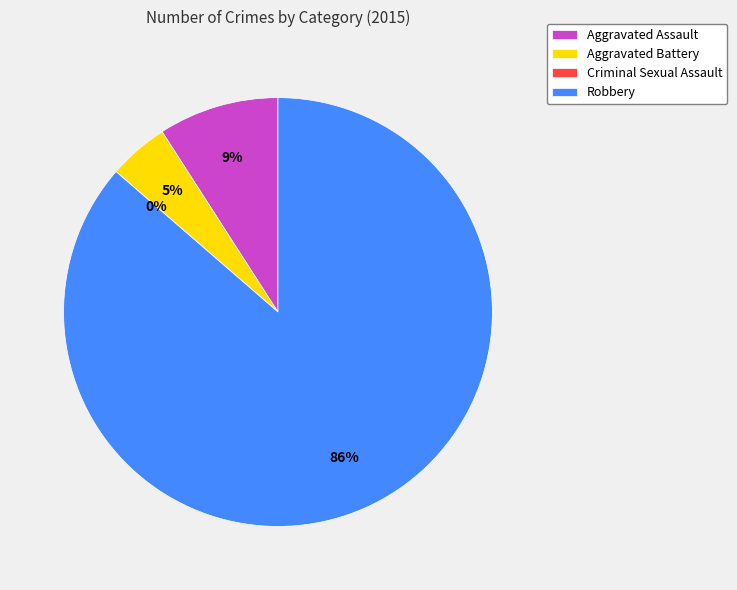

To the nearest percent, what portion does Aggravated Assault represent?

9%